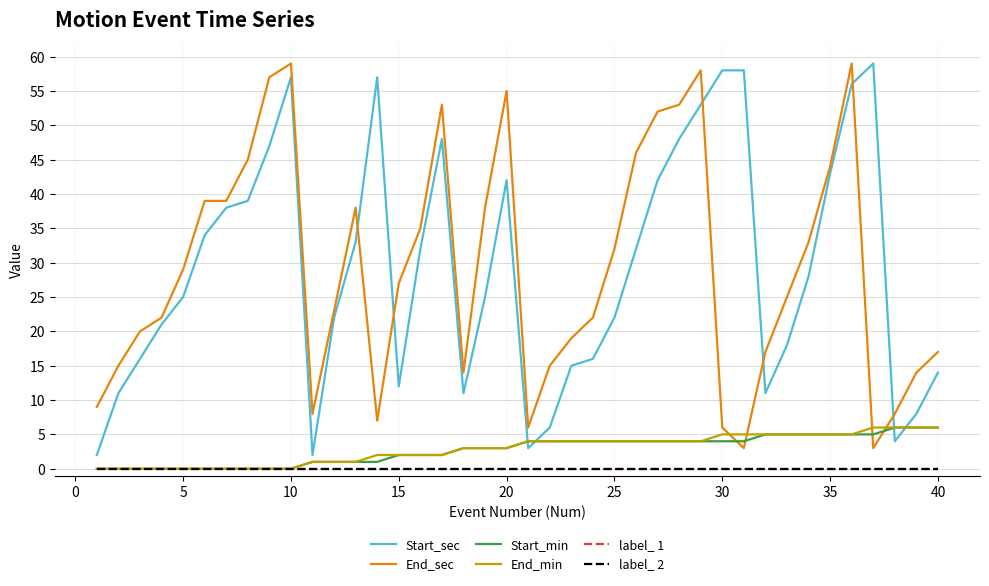

Which series has the largest total across all categories?

Start_sec